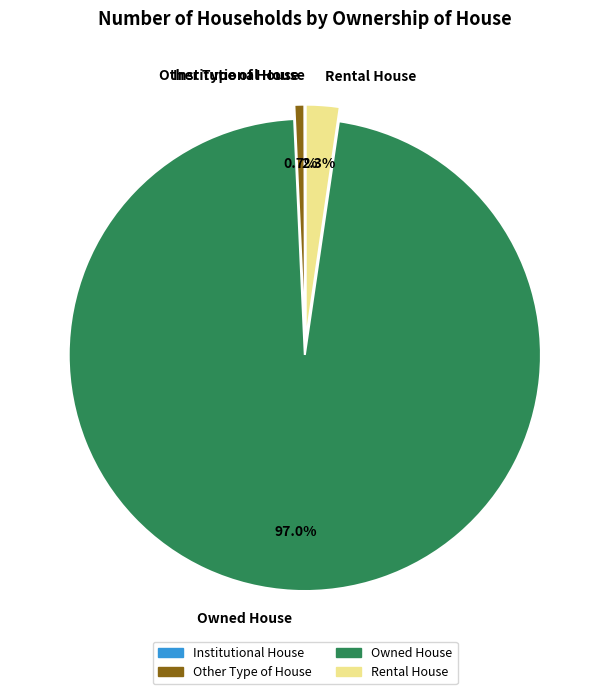

What is the majority slice?

Owned House